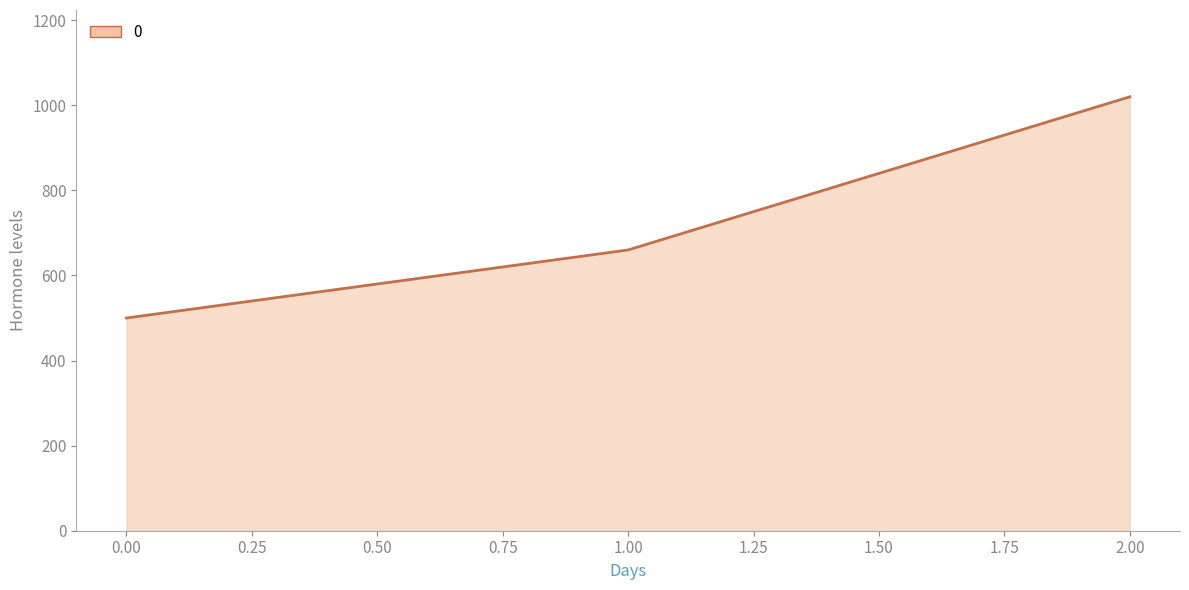

How many values are between 500 and 1020?

3